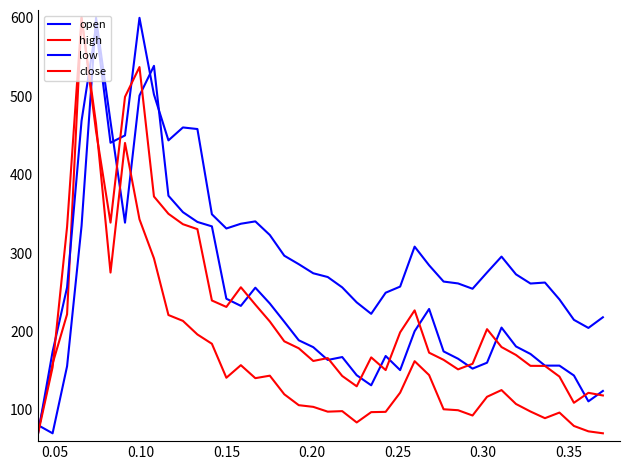

Which series ends up on top after the final intersection of open and low?

low